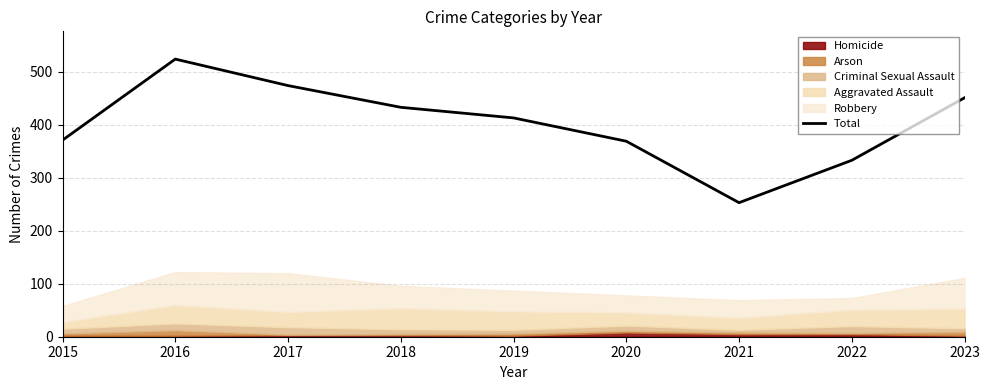

What is the maximum value shown in the chart?

524